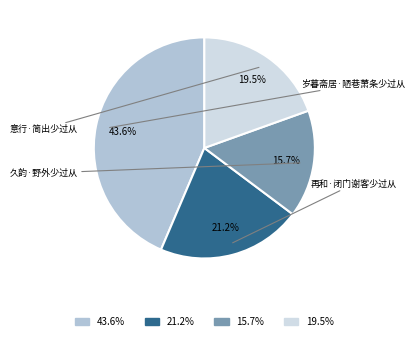

Is there a majority slice in this chart?

No